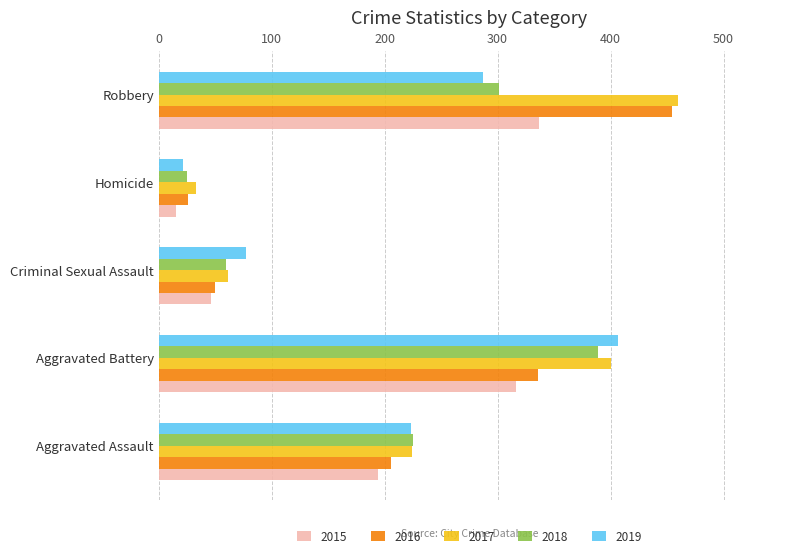

Rank the series by their maximum value, from highest to lowest.

2017, 2016, 2019, 2018, 2015